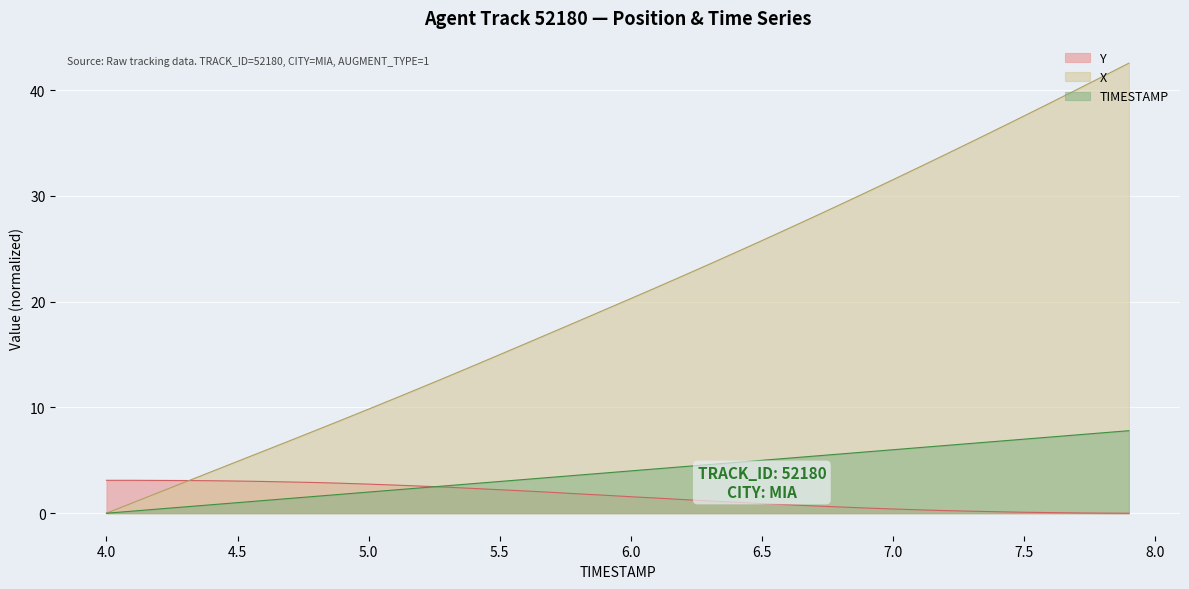

Is it true that Y equals 0.1 at 7.3?

False